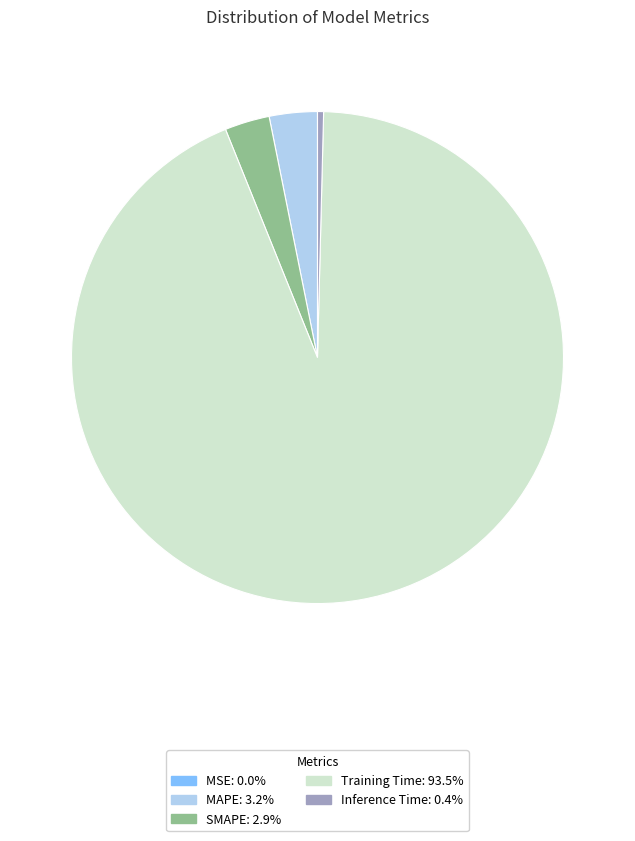

Does any single category account for the majority?

Yes